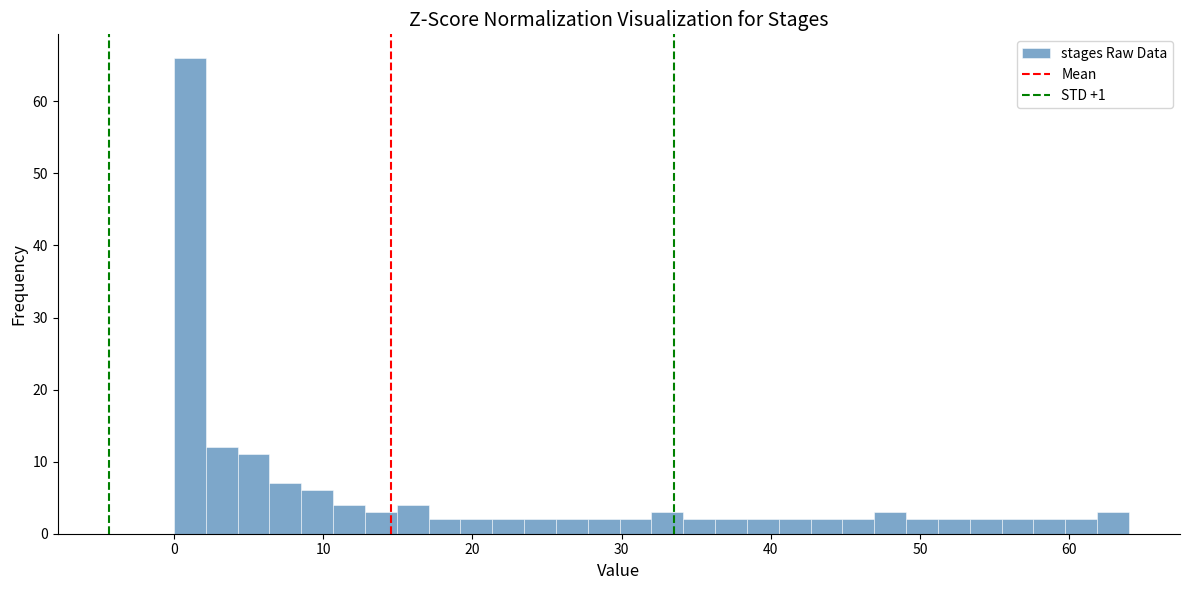

Read against the x-axis, roughly where is the centre of the tallest bar?

1